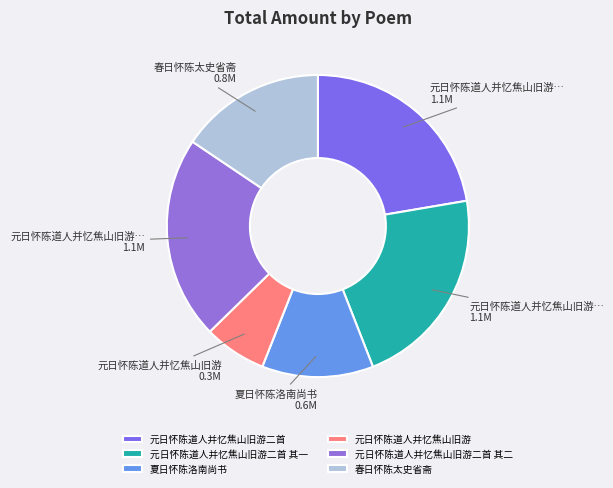

Does 元日怀陈道人并忆焦山旧游二首 represent more than half of the total?

No